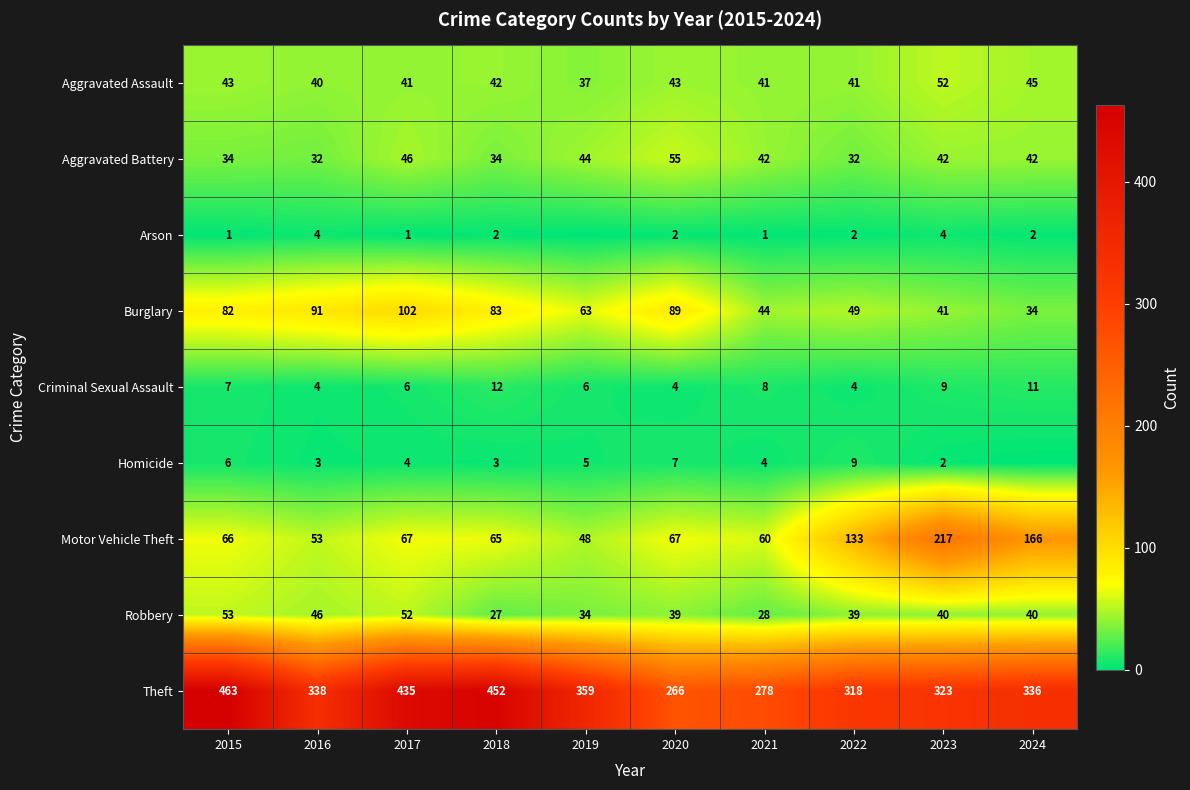

Rank the series at 2020 from lowest to highest value.

Arson, Criminal Sexual Assault, Homicide, Robbery, Aggravated Assault, Aggravated Battery, Motor Vehicle Theft, Burglary, Theft